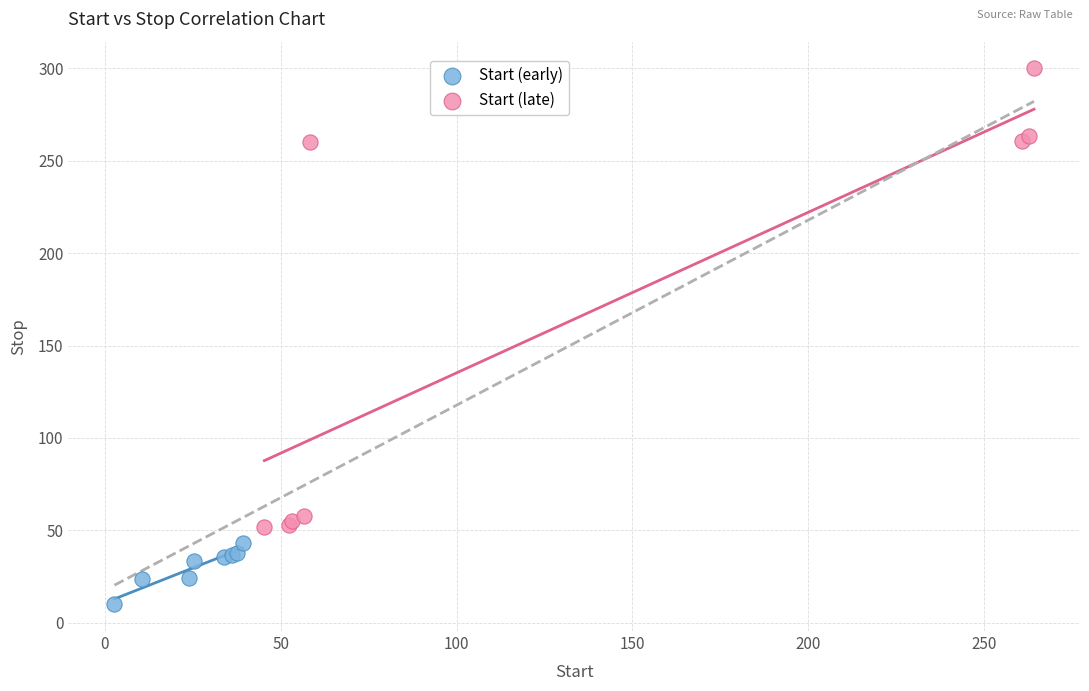

What are all the series names shown in the legend?

Start (early), Start (late)